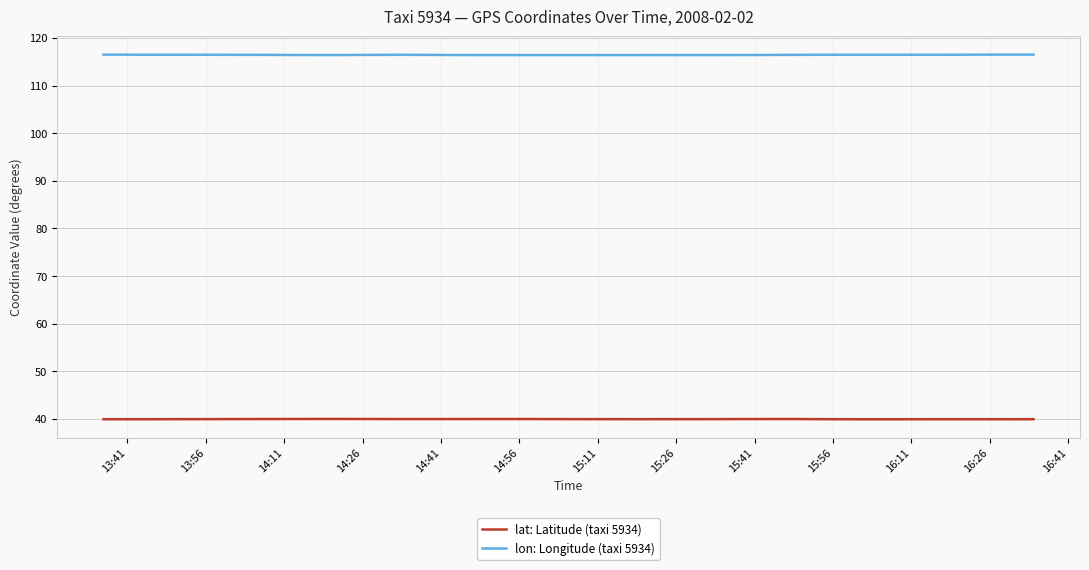

Between 15:41 and 13:41, which is larger?

15:41